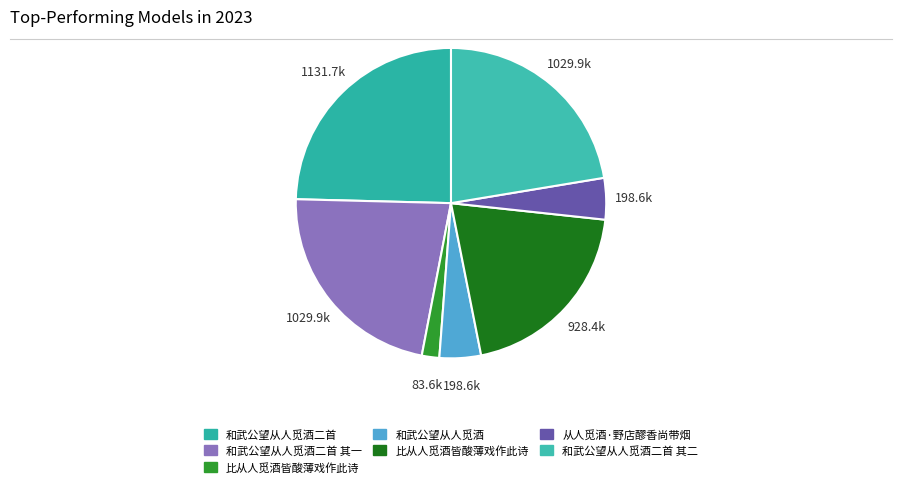

To the nearest percent, what is the average slice percentage?

14%